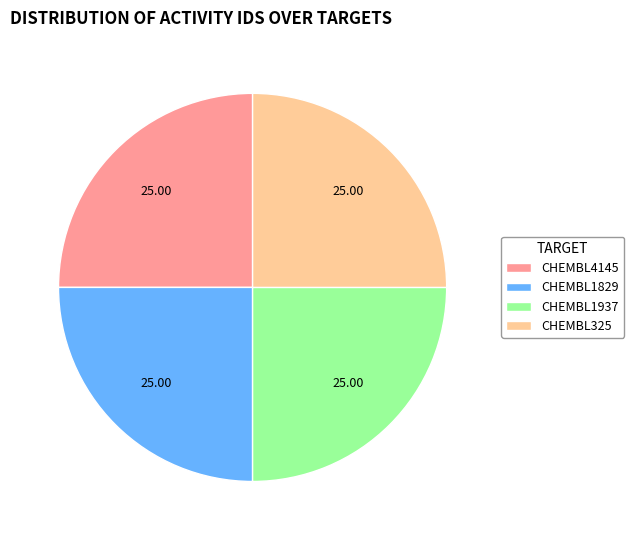

Does CHEMBL1937 account for over 50% of the chart?

No